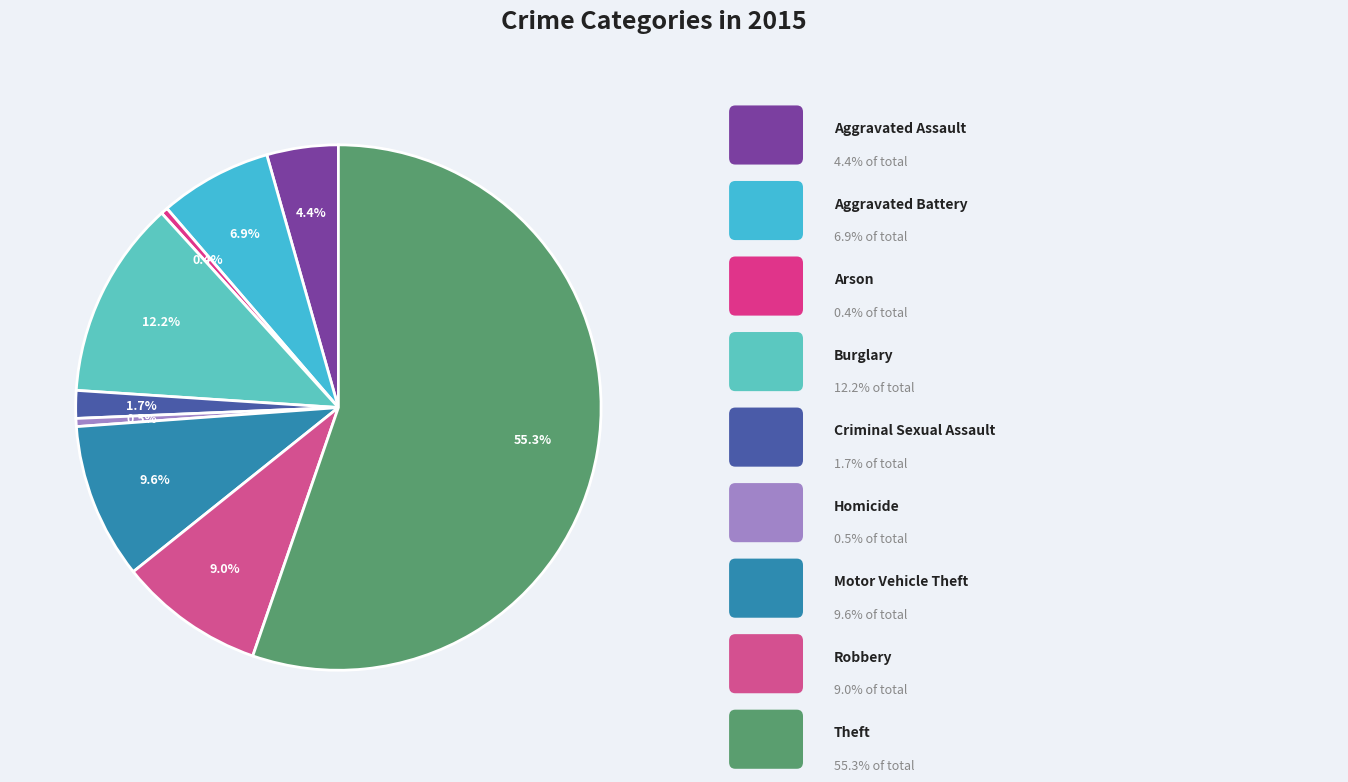

How many slices are in this pie chart?

9